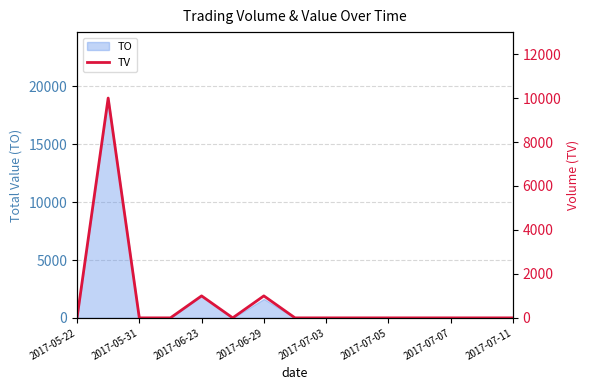

The value of TO at 2017-07-03 is 12477. True or false?

False